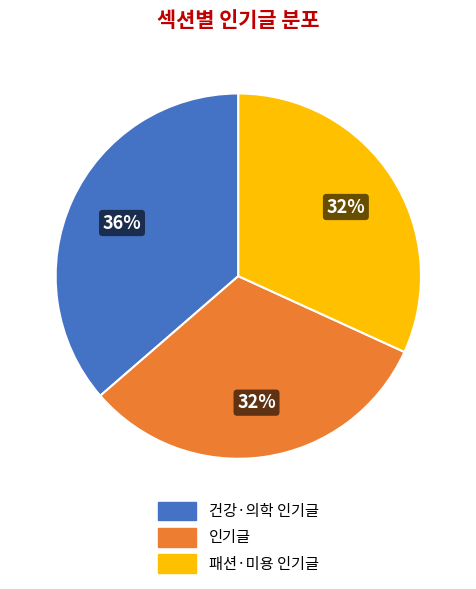

What percentage is the 인기글 slice, to the nearest percent?

32%